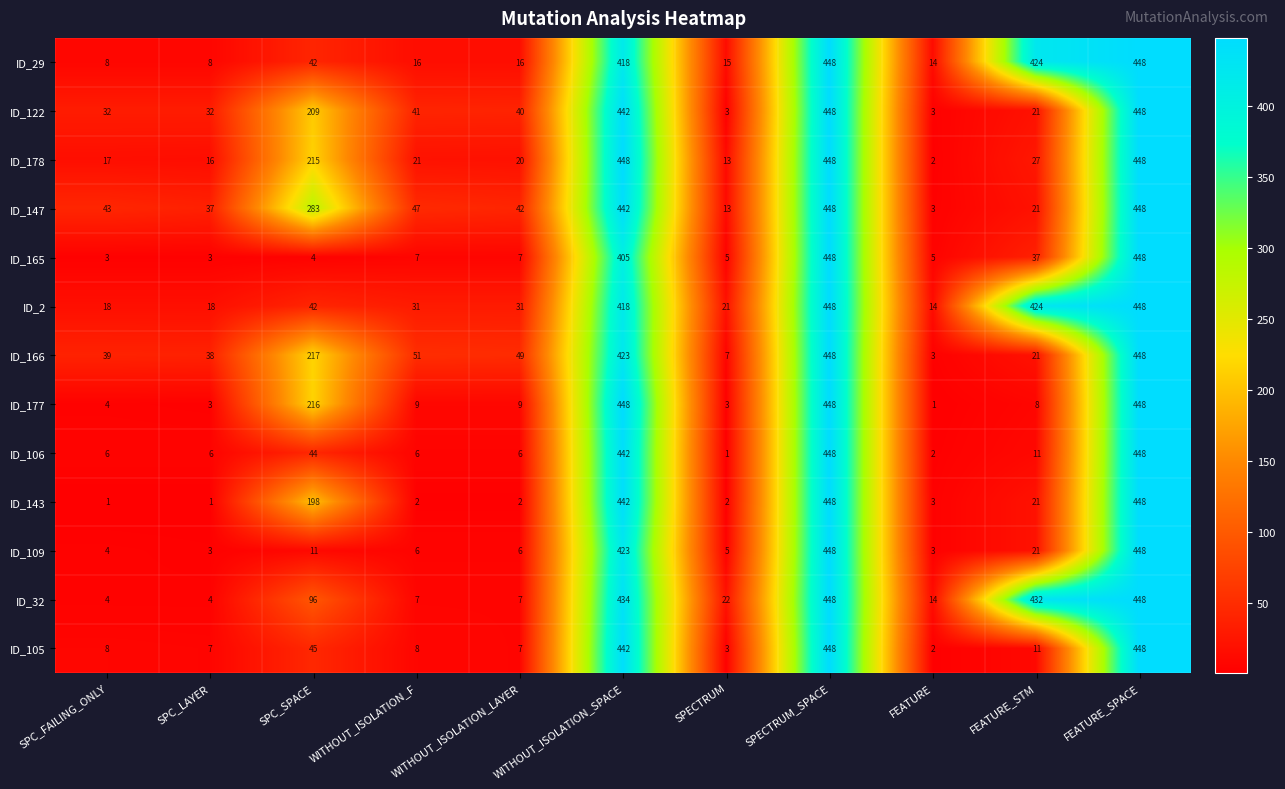

True or false: ID_29 has a value of 574 at FEATURE_STM.

False